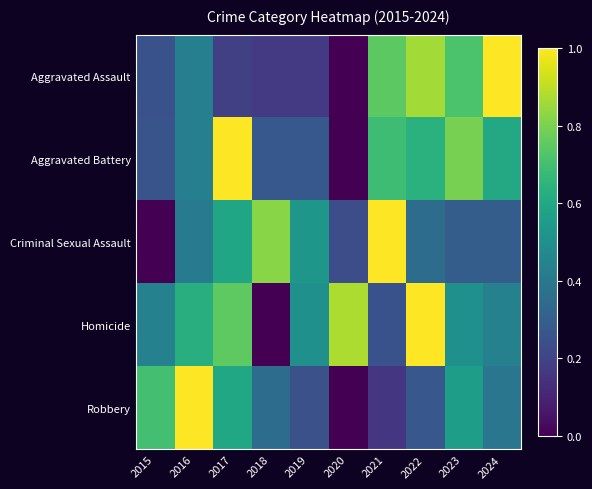

What is the total value across all series at 2017?

3.1